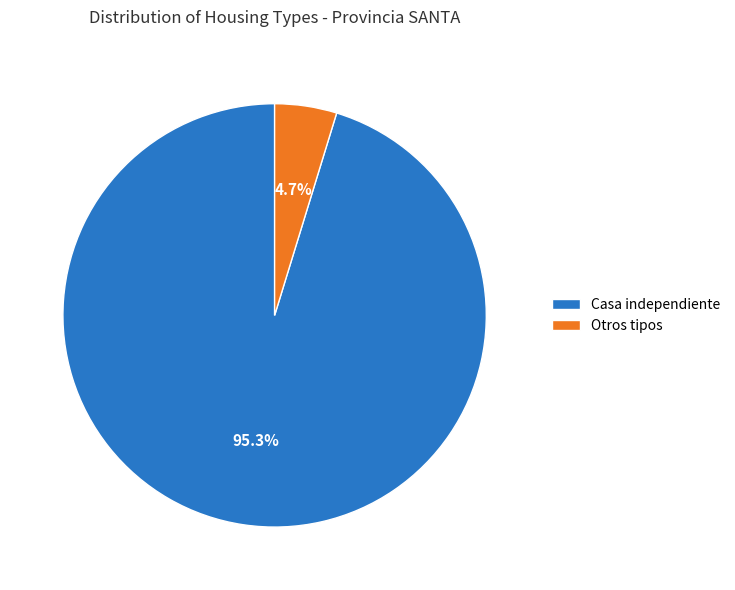

Rank the categories by value from lowest to highest.

Otros tipos, Casa independiente